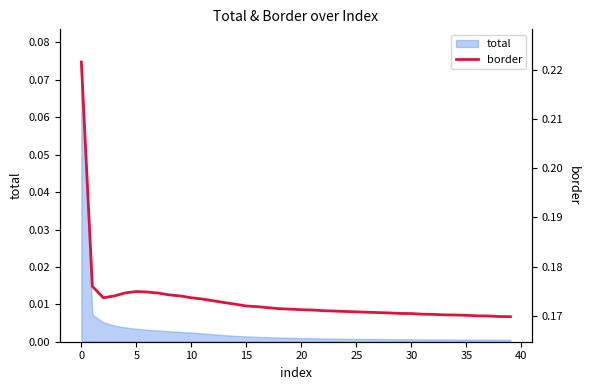

How many points are higher than both their immediate neighbors (excluding endpoints)?

1